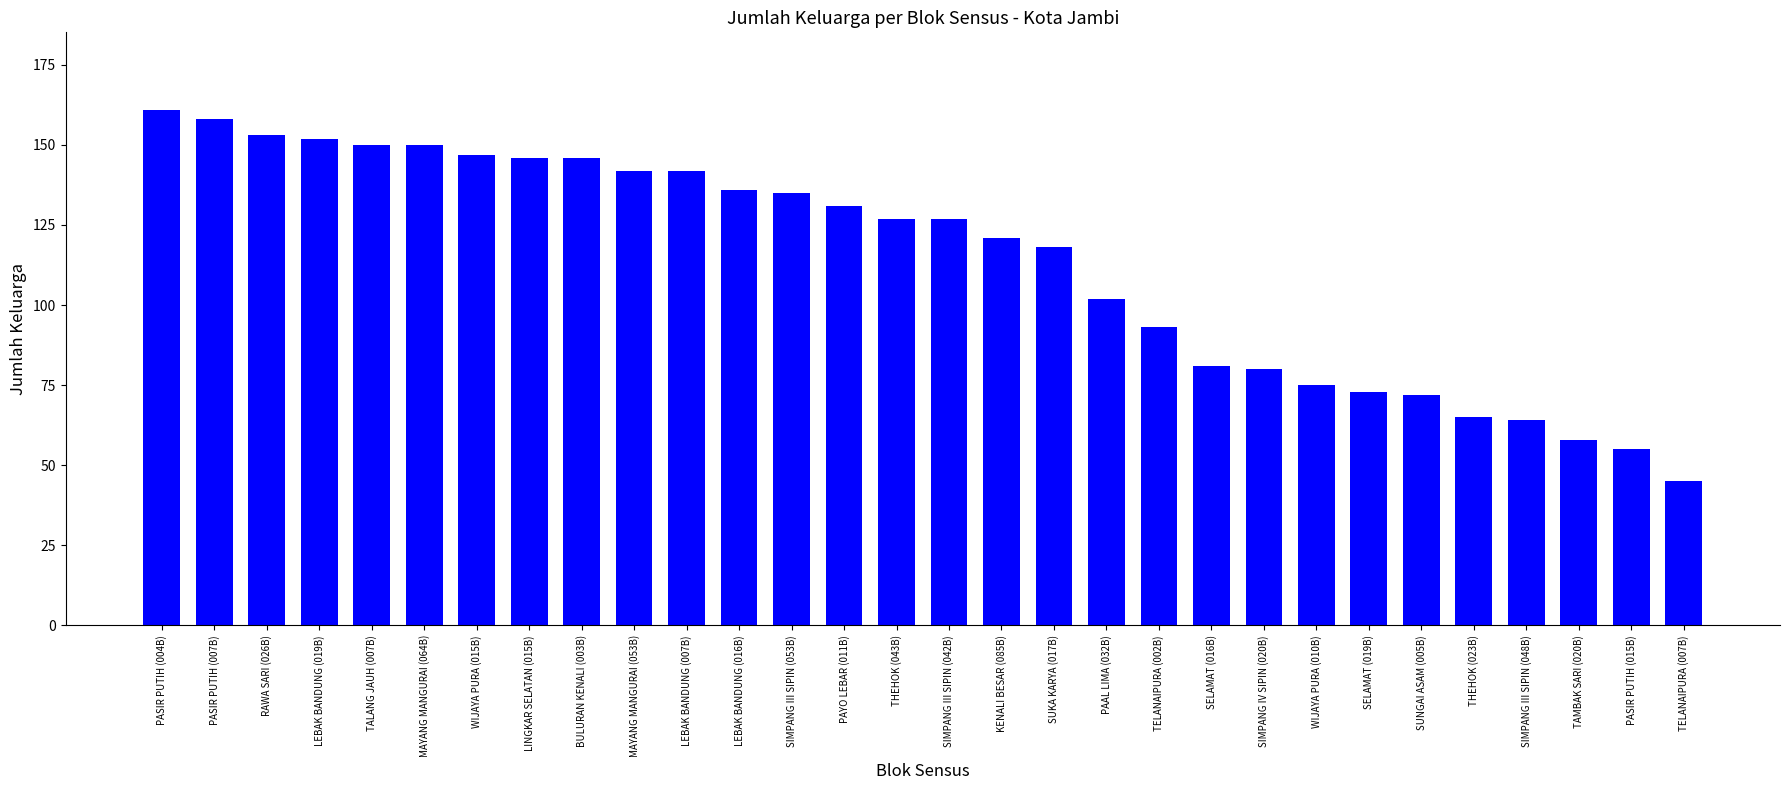

Between RAWA SARI (026B) and SIMPANG IV SIPIN (020B), which is larger?

RAWA SARI (026B)